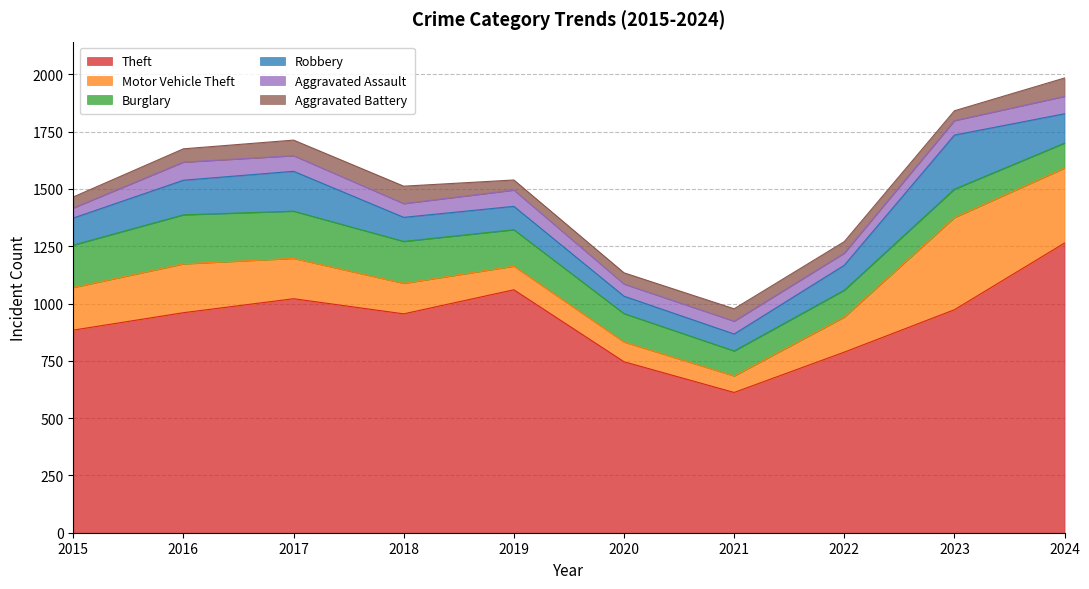

At how many categories does at least one series exceed 270?

10